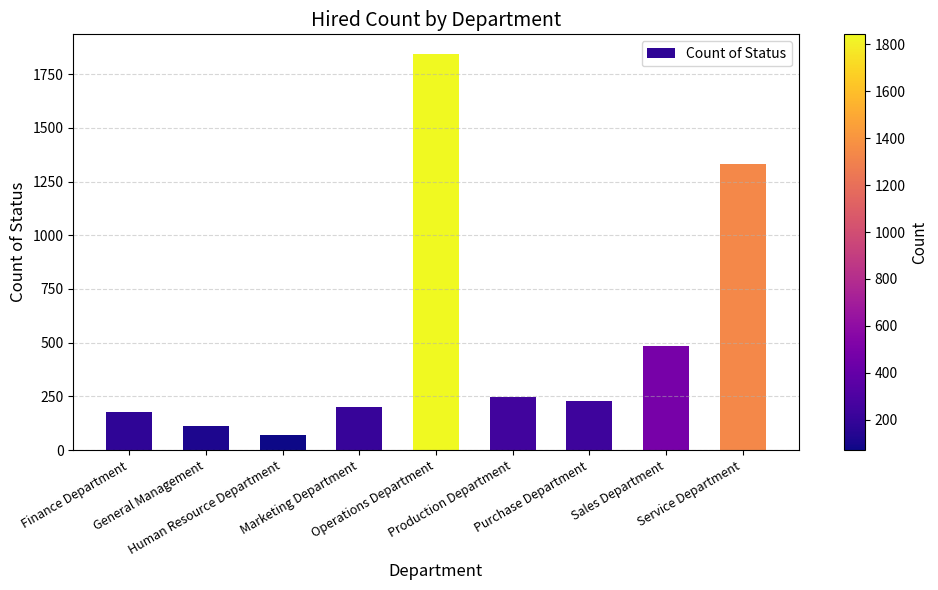

At which label does the data first exceed 230?

Operations Department